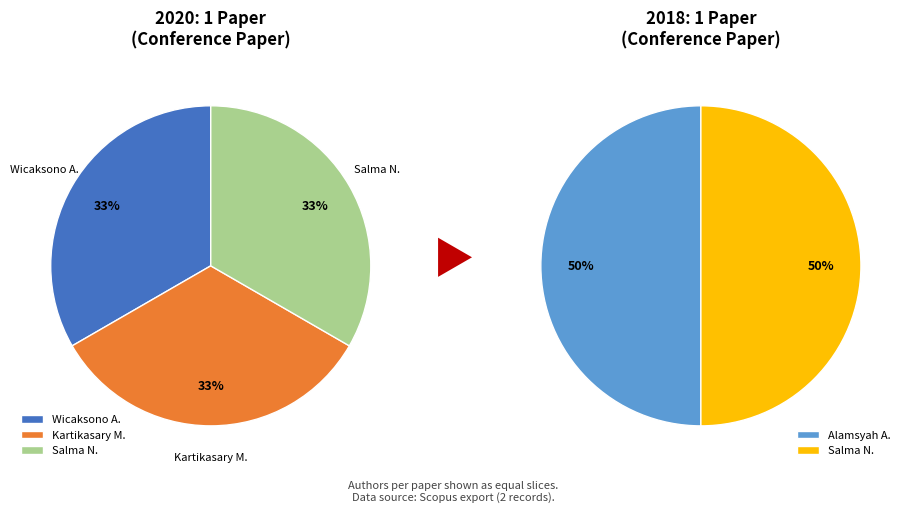

How many segments does this pie chart have?

2